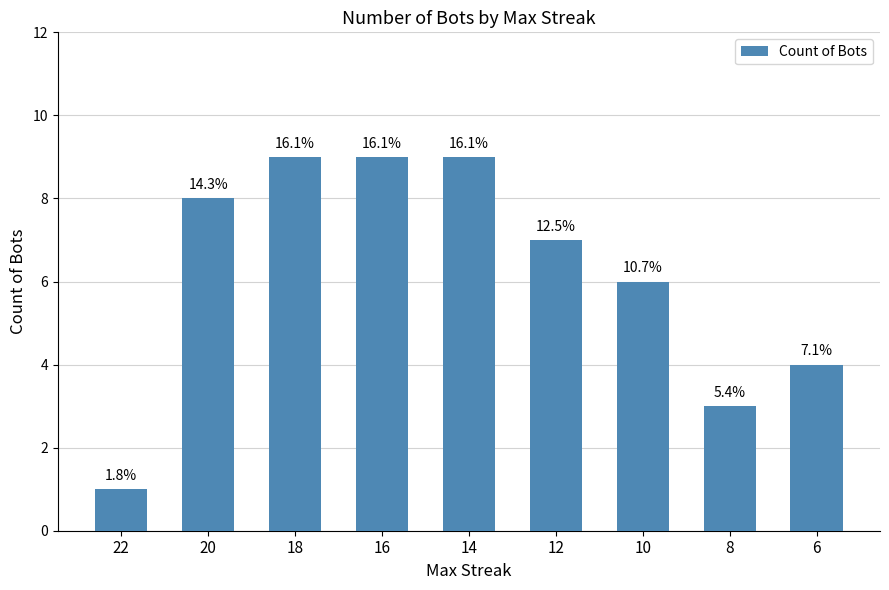

How many bars are there in total?

9